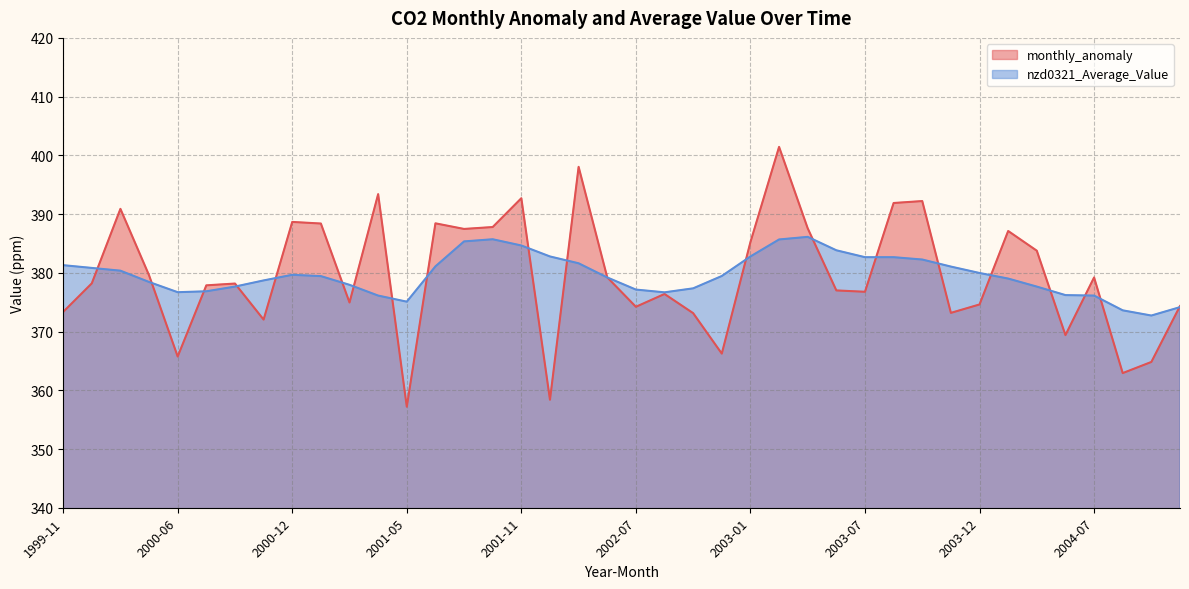

Reading right to left, transcribe all the data shown in this chart.

monthly_anomaly: 374.3	364.8	362.9	379.2	369.4	383.8	387.1	374.6	373.2	392.2	391.9	376.8	377.0	387.6	401.4	385.2	366.2	373.1	376.4	374.2	379.2	398.0	358.4	392.7	387.8	387.5	388.4	357.2	393.4	374.9	388.4	388.7	372.0	378.2	377.9	365.7	379.6	390.9	378.2	373.3
nzd0321_Average_Value: 374.2	372.7	373.6	376.1	376.2	377.7	379.0	380.0	381.1	382.3	382.7	382.7	383.8	386.1	385.7	382.8	379.5	377.4	376.7	377.1	379.2	381.6	382.8	384.7	385.7	385.3	381.1	375.1	376.1	378.0	379.4	379.7	378.7	377.7	376.9	376.7	378.4	380.4	380.8	381.3